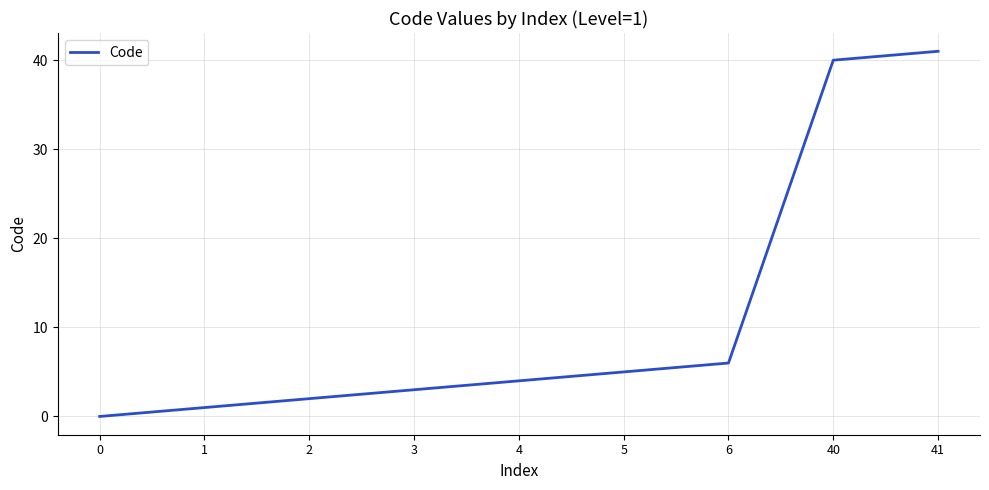

Where is the data nearest to the value 20?

6